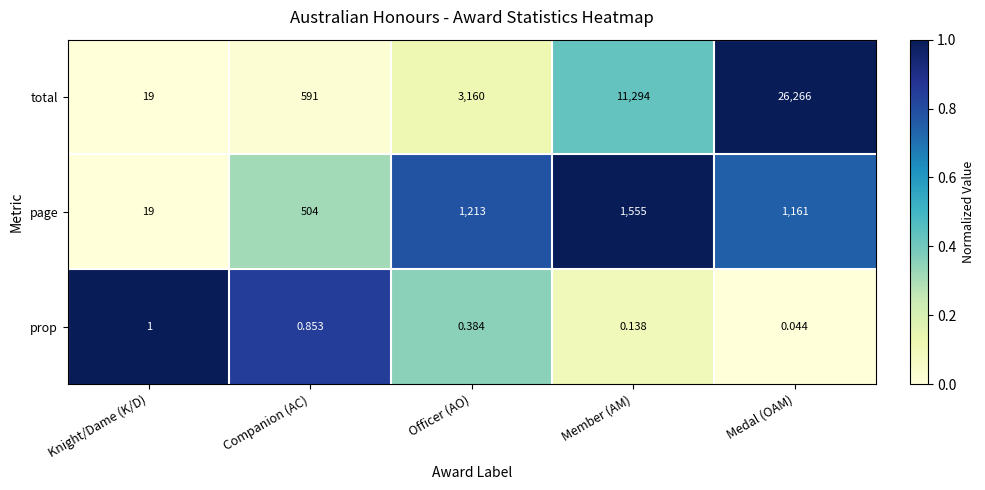

At how many categories does at least one series exceed 0?

5